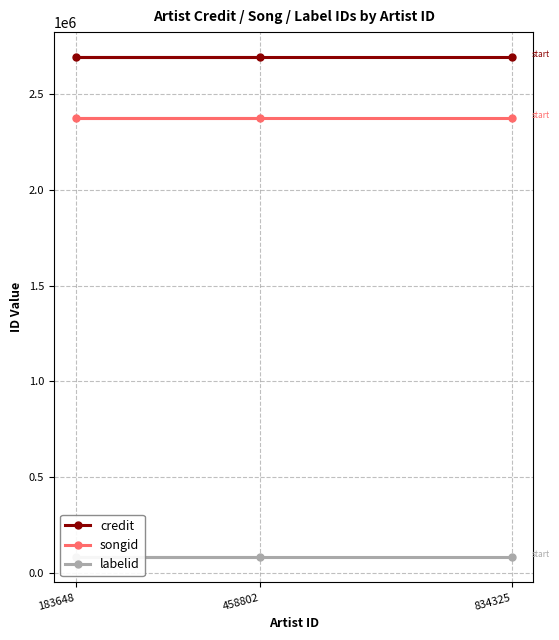

Reading left to right, transcribe all the data shown in this chart.

credit: 834325=2694322	183648=2694322	458802=2694322
songid: 834325=2375158	183648=2375158	458802=2375158
labelid: 834325=78641	183648=78641	458802=78641